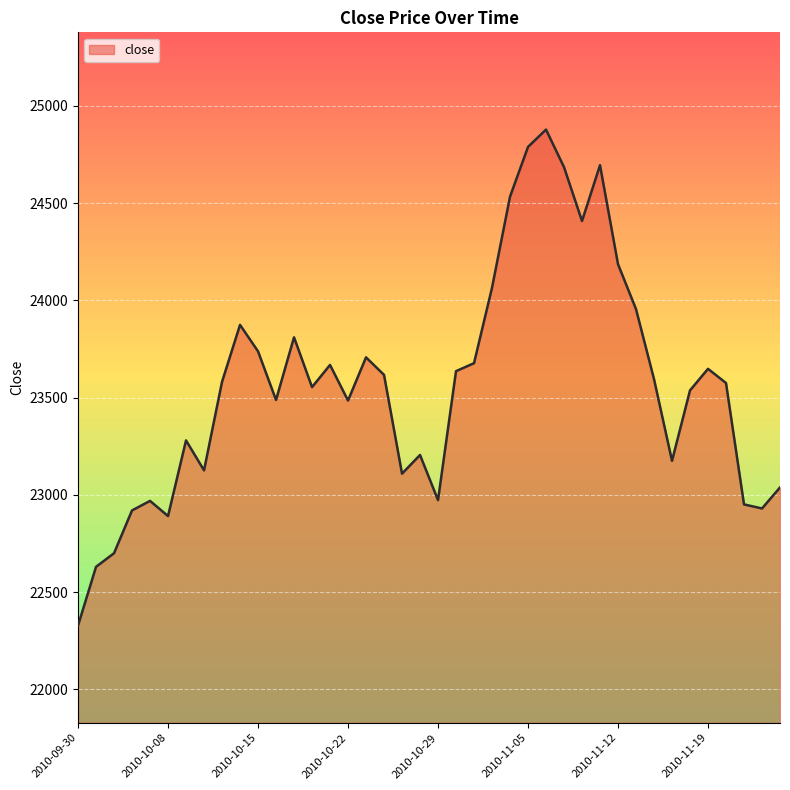

What is the smallest value displayed?

22328